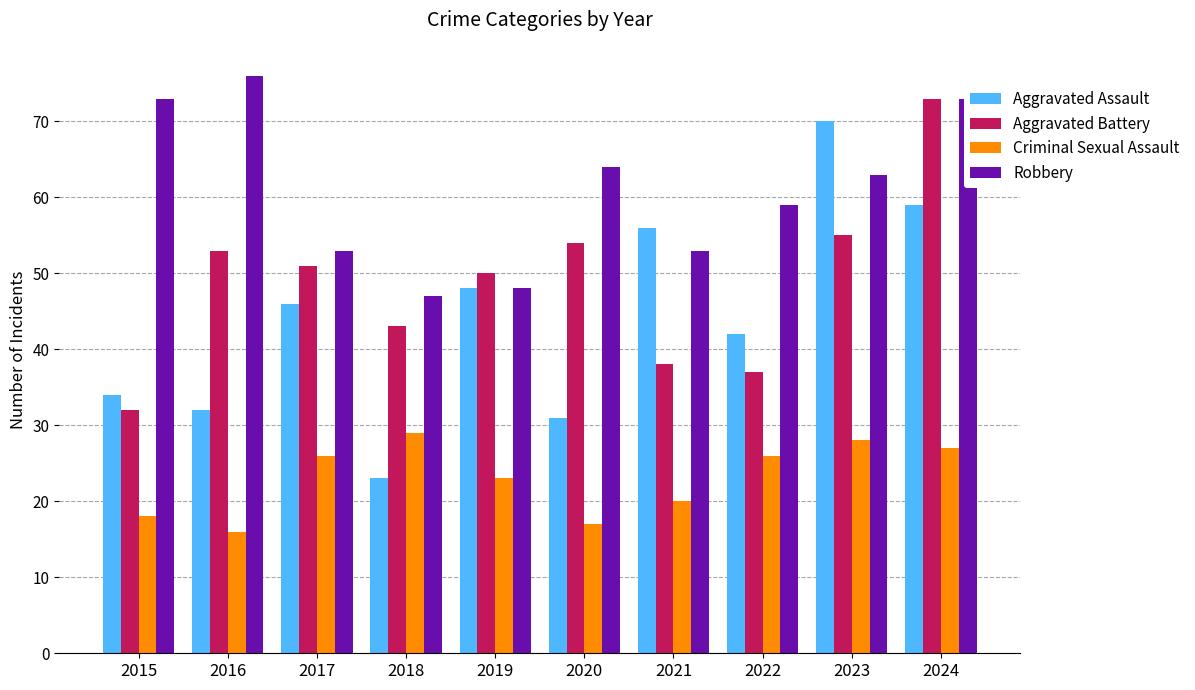

What is the greatest value displayed?

76